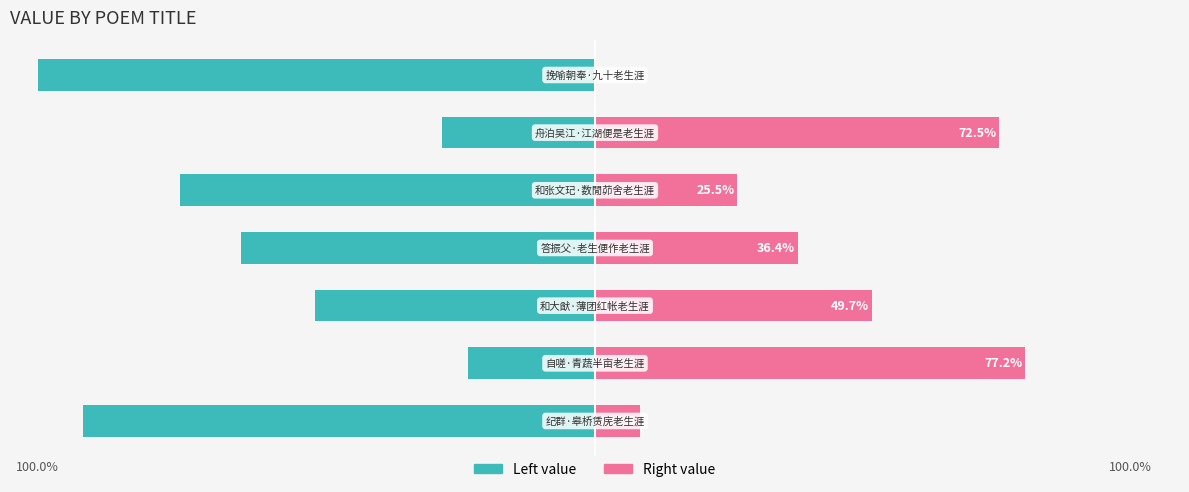

Which series has the largest range (max minus min)?

col_0 (left)